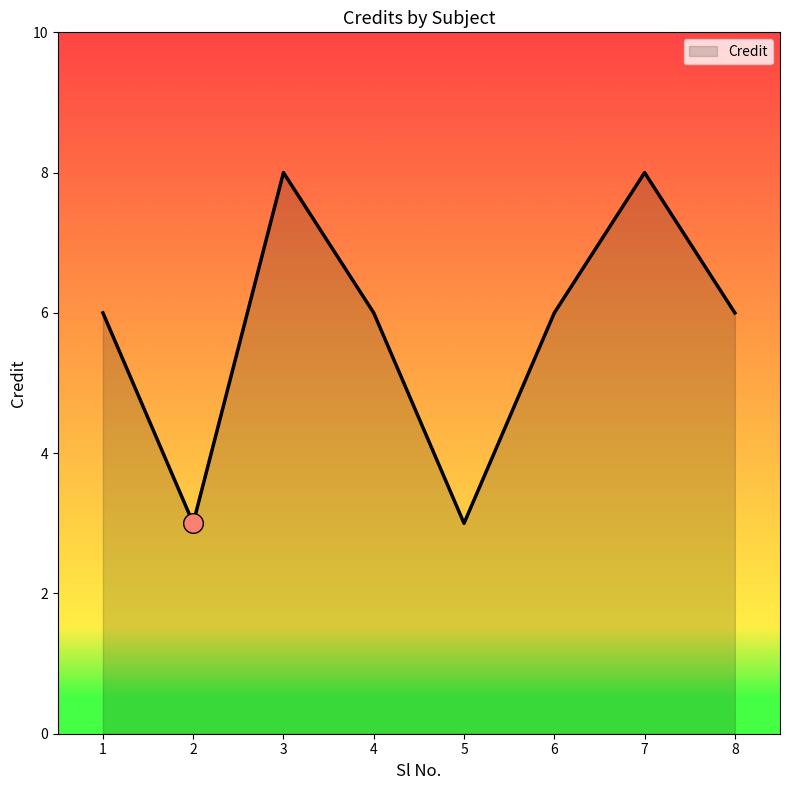

Which has a higher value, 8 or 2?

8